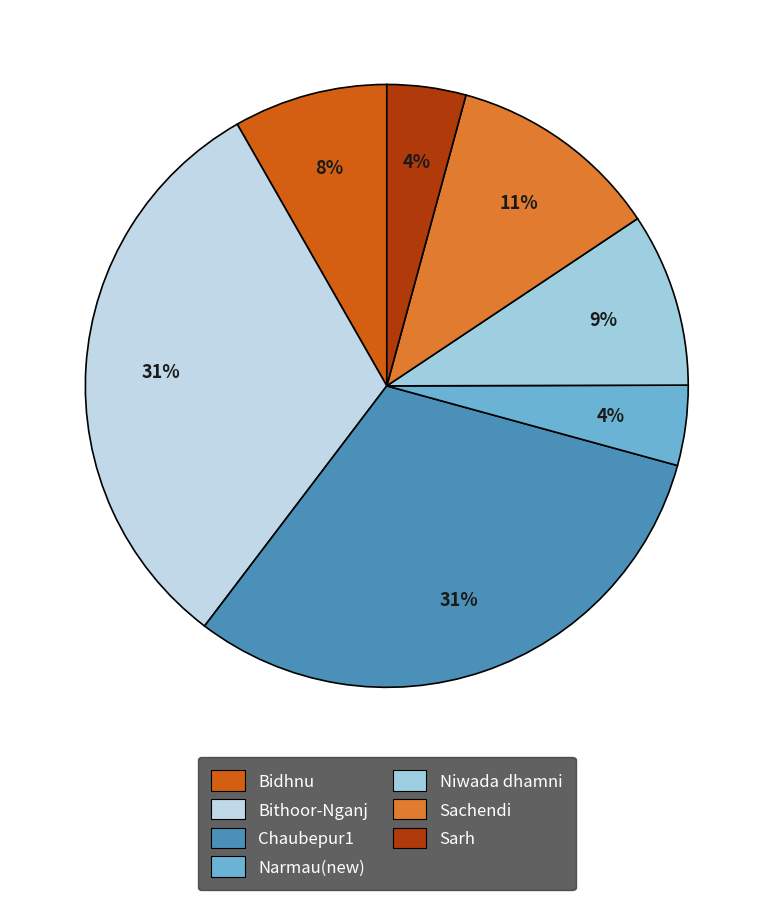

To the nearest percent, what percentage of the pie is Bithoor-Nganj?

31%